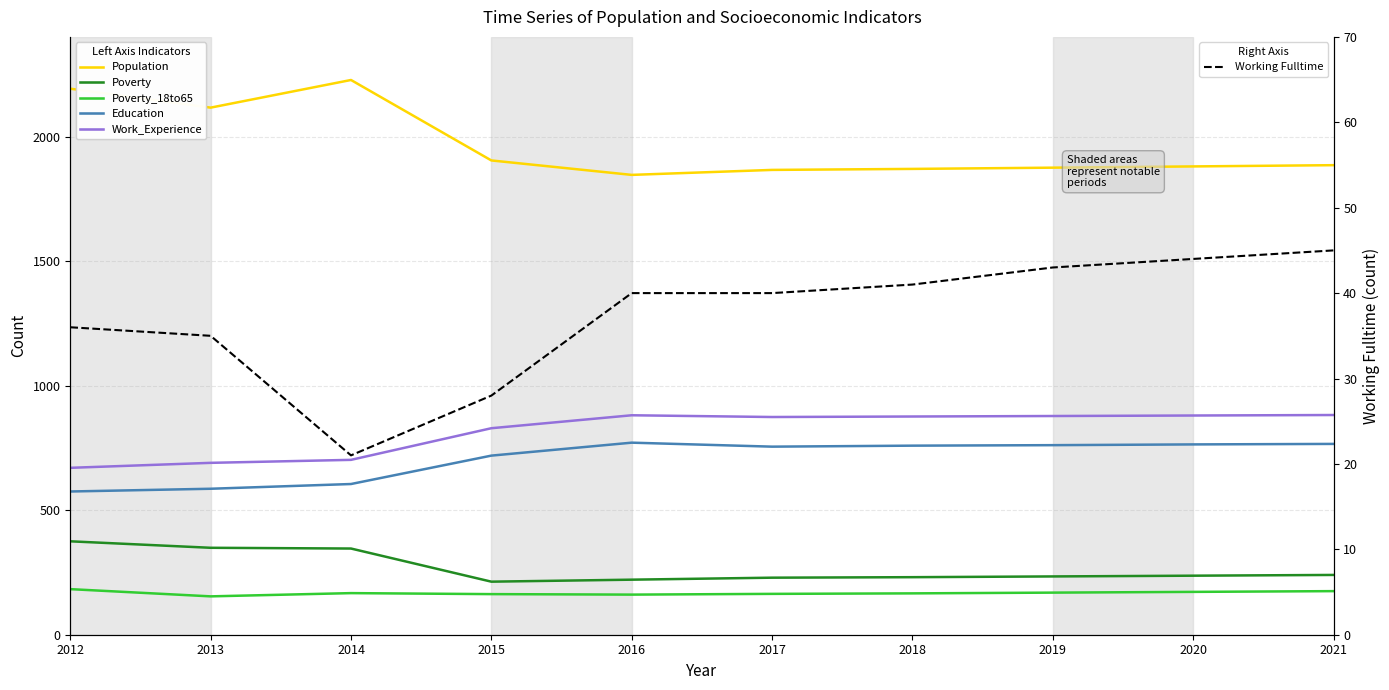

Count the number of categories in the chart.

10